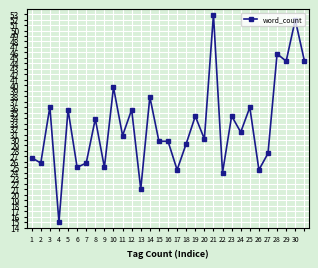

What is the greatest value displayed?

52.9